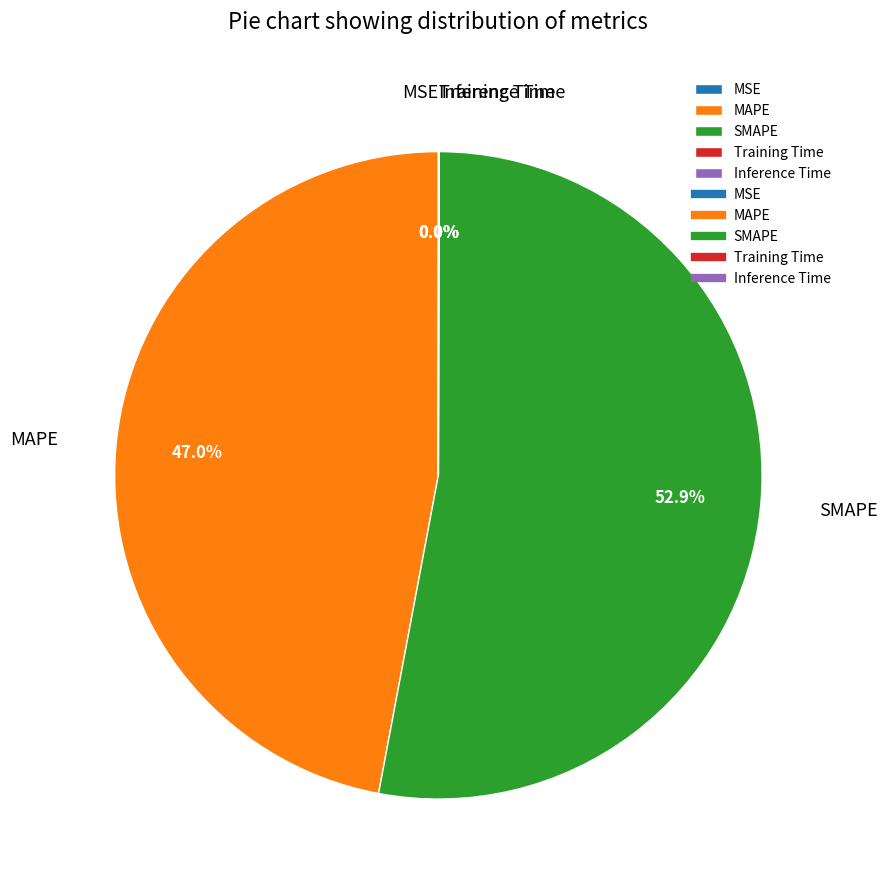

Which slice is the largest?

SMAPE